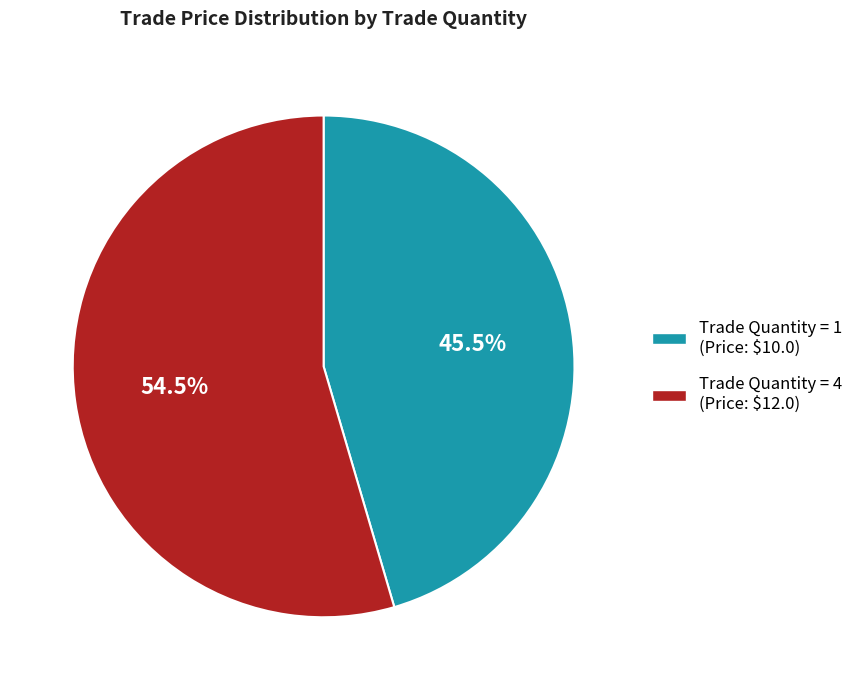

How many segments does this pie chart have?

2